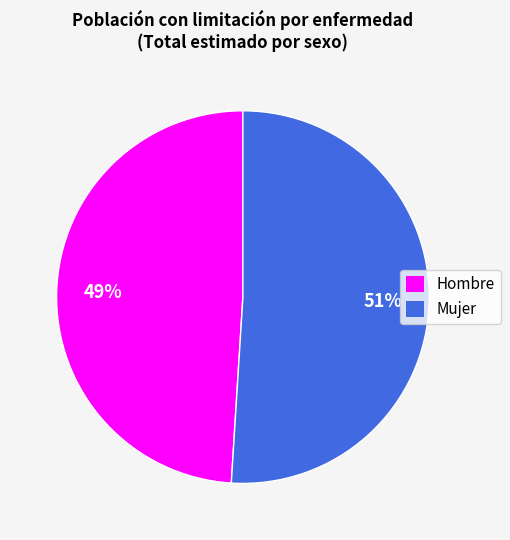

To the nearest percent, what is the average slice percentage?

50%